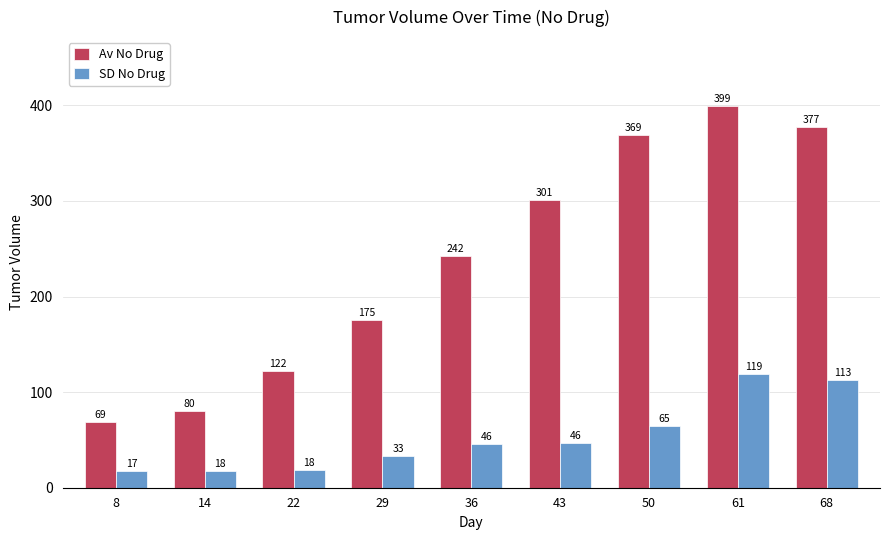

Which series has the largest range (max minus min)?

Av No Drug